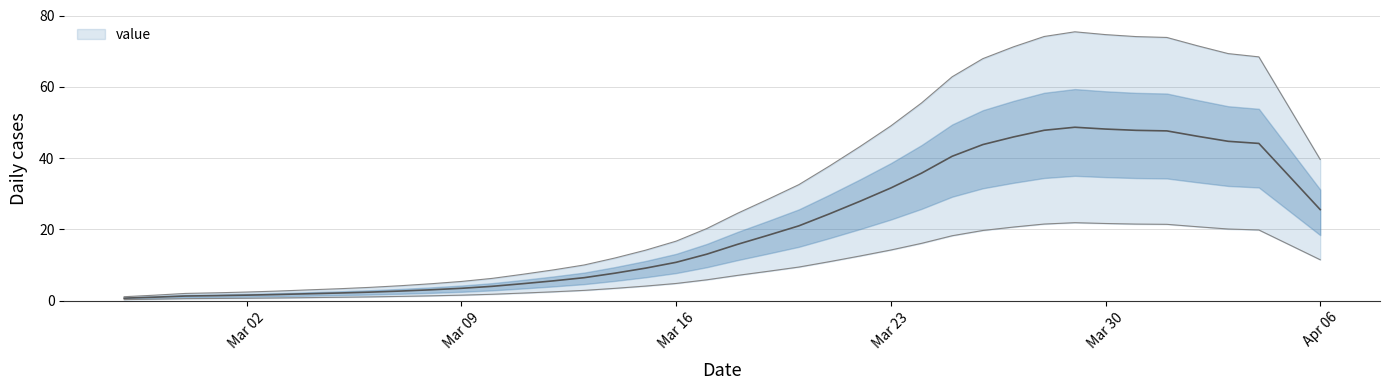

The value of value at Apr 06 is 41.3. True or false?

False